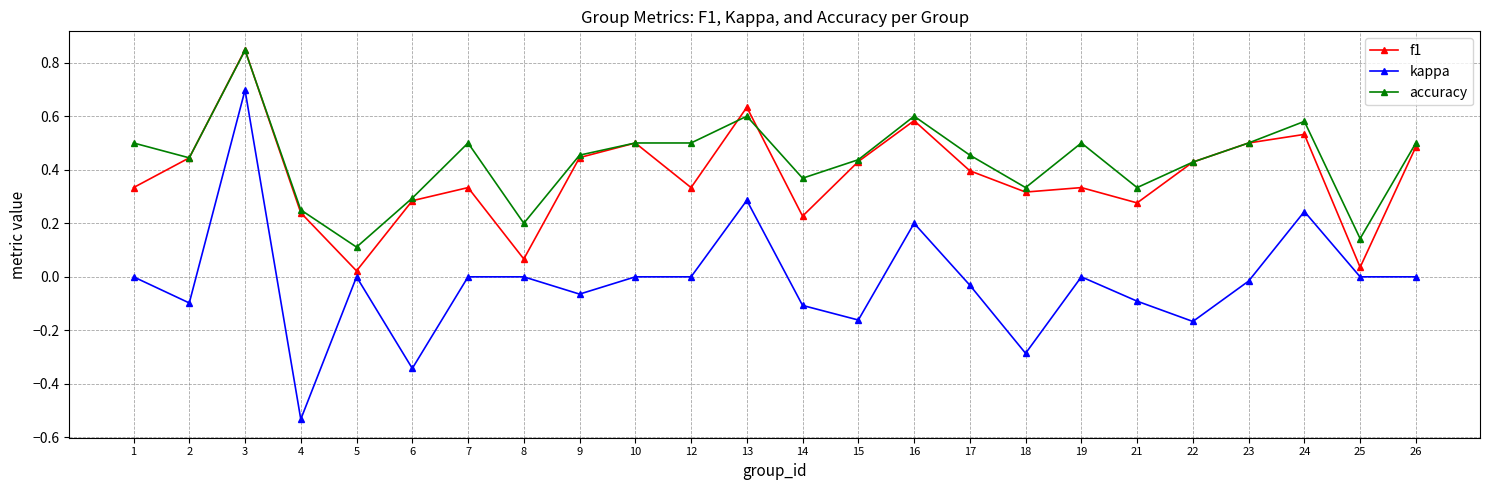

In f1, how many points are lower than both neighbors (excluding endpoints)?

7